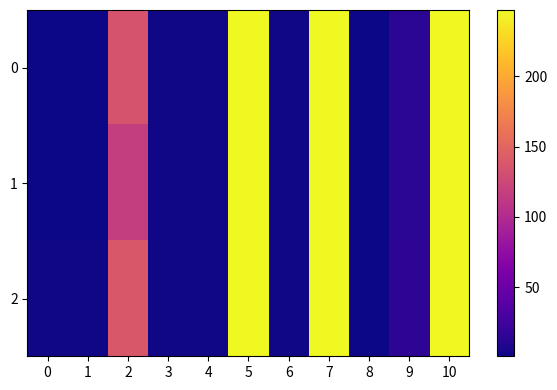

What is the total value across all series at 6?

6